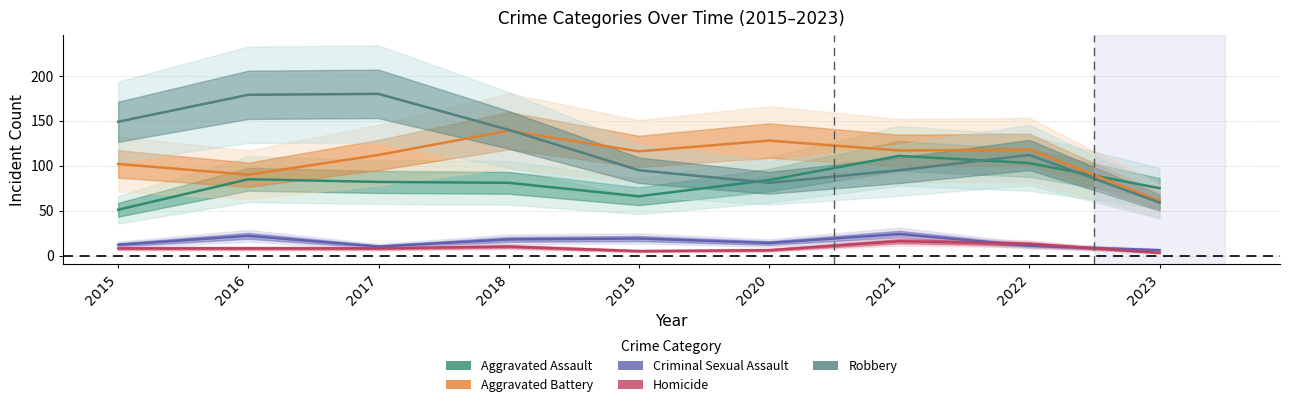

What is the lowest value of the Criminal Sexual Assault series?

6